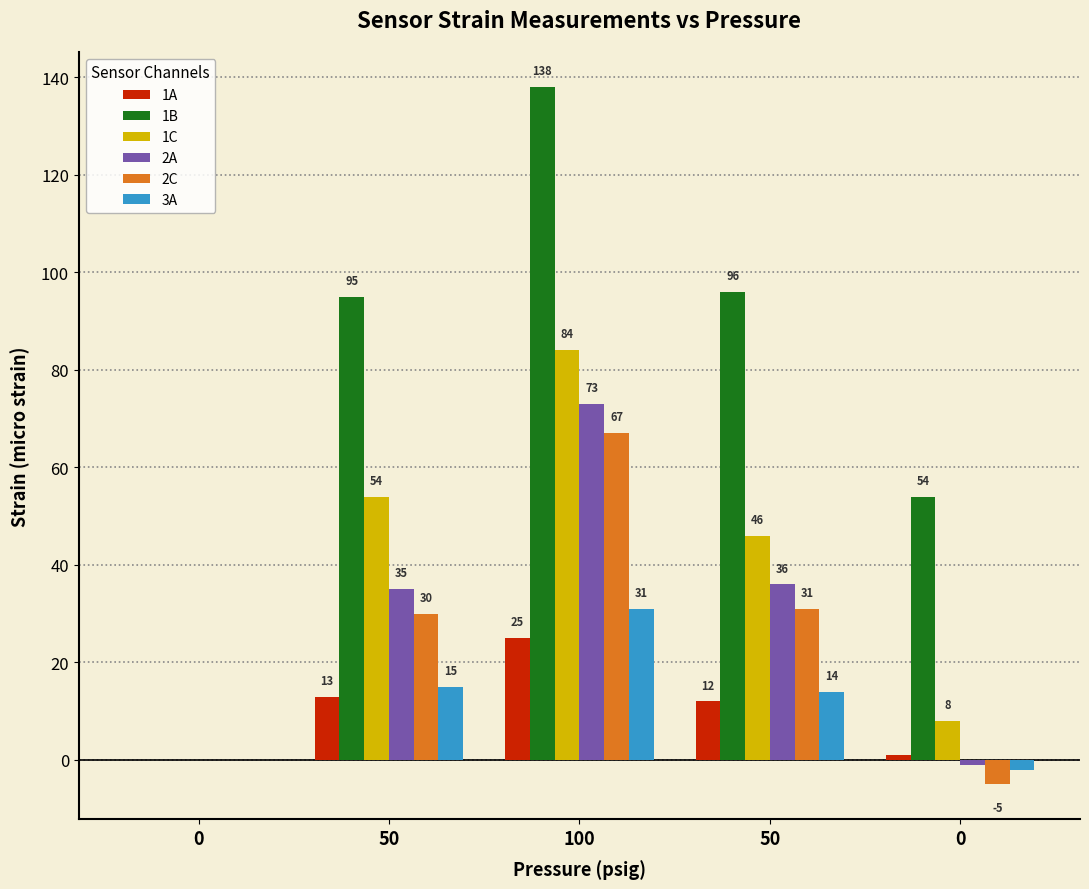

Does the chart contain stacked bars?

No